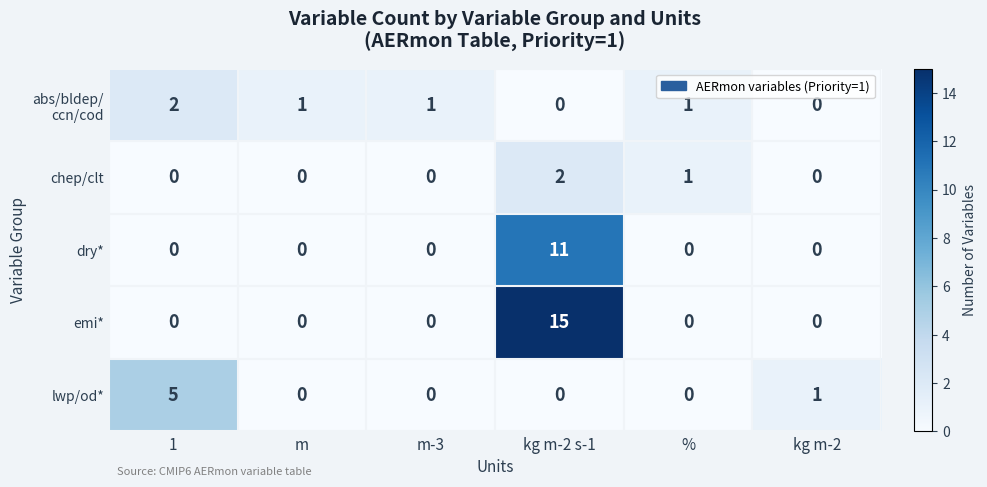

How many data points does each series have?

6